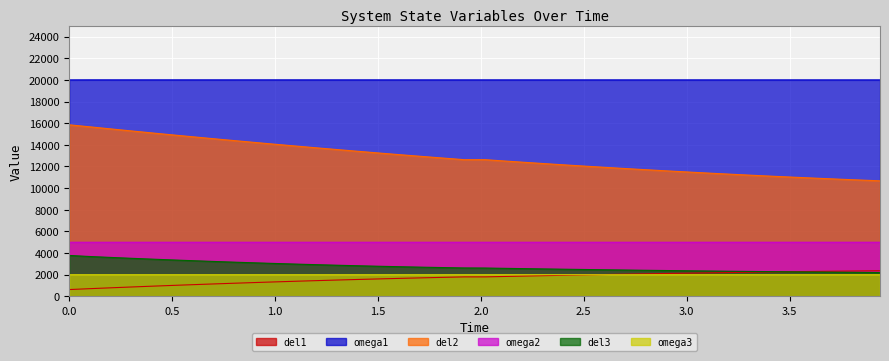

How many interior local valleys does the omega3 series have?

1